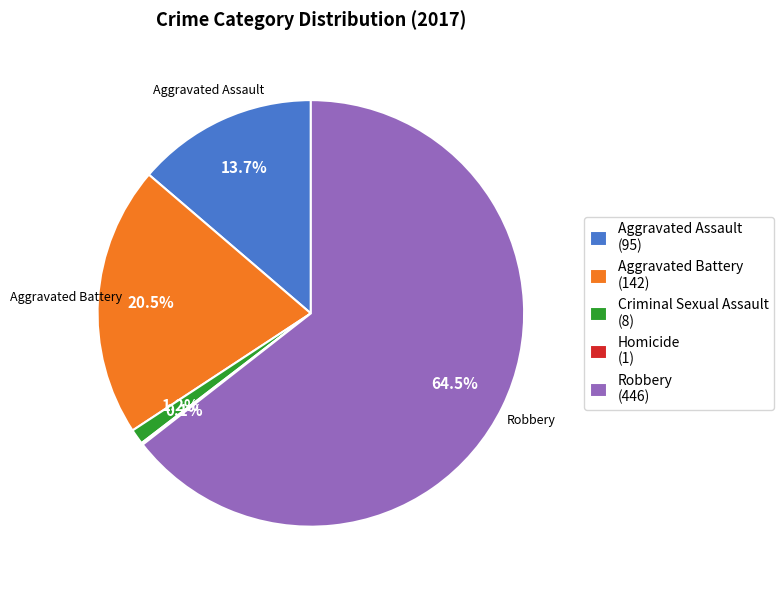

Does Robbery (446) account for over 50% of the chart?

Yes